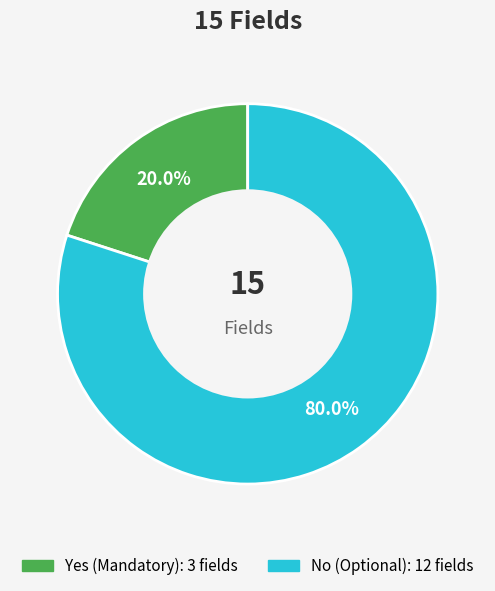

Does No represent more than half of the total?

Yes